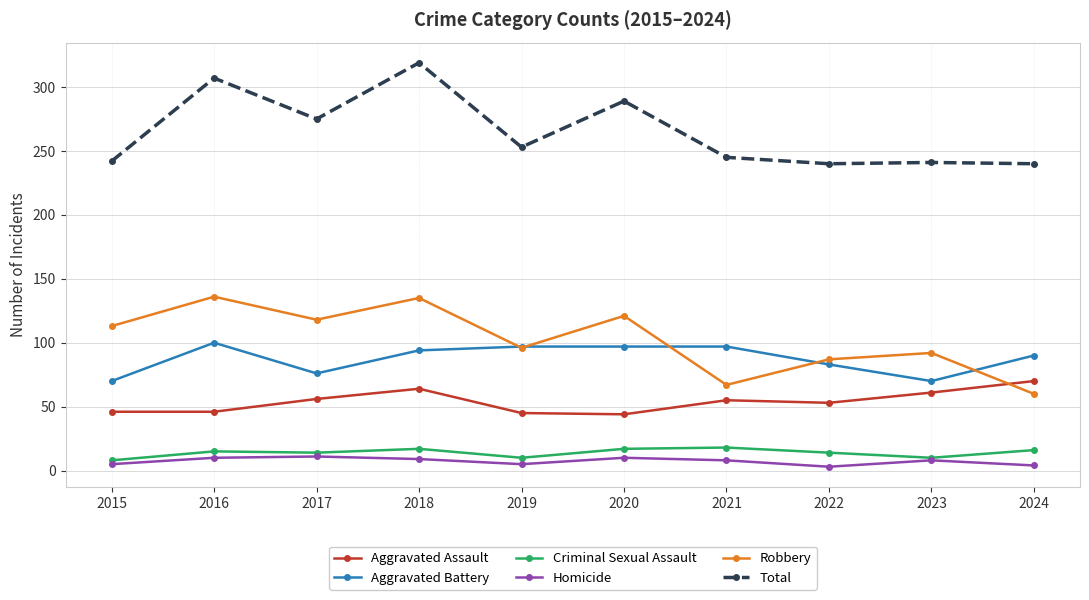

What is the minimum value for Criminal Sexual Assault?

8